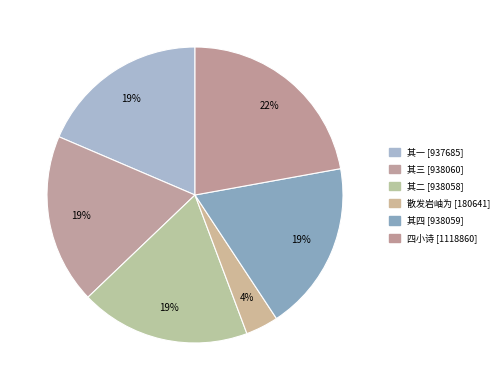

Rank the categories by value from lowest to highest.

与夏致宏孙信道张巨山同集涧边以散发岩岫为, 与夏致宏孙信道张巨山同集涧边以散发岩岫为韵赋四小诗 其一, 与夏致宏孙信道张巨山同集涧边以散发岩岫为韵赋四小诗 其二, 与夏致宏孙信道张巨山同集涧边以散发岩岫为韵赋四小诗 其四, 与夏致宏孙信道张巨山同集涧边以散发岩岫为韵赋四小诗 其三, 与夏致宏孙信道张巨山同集涧边以散发岩岫为韵赋四小诗